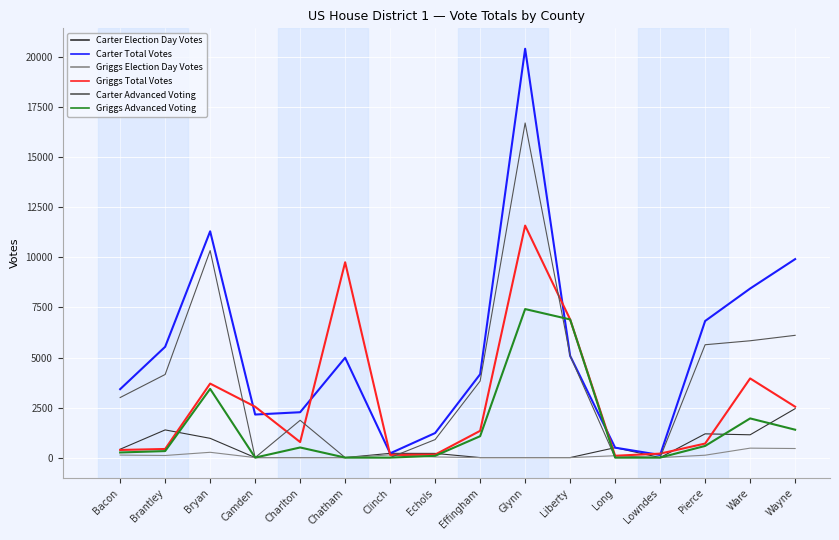

Rank the series by their maximum value, from lowest to highest.

Griggs Election Day Votes, Carter Election Day Votes, Griggs Advanced Voting, Griggs Total Votes, Carter Advanced Voting, Carter Total Votes